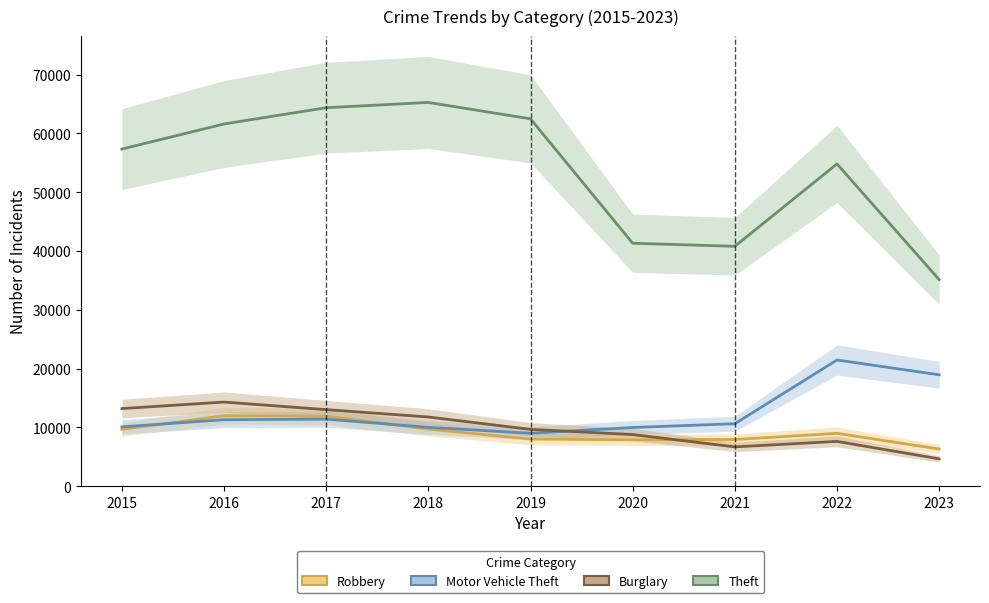

What is the total value across all series at 2017?

100647